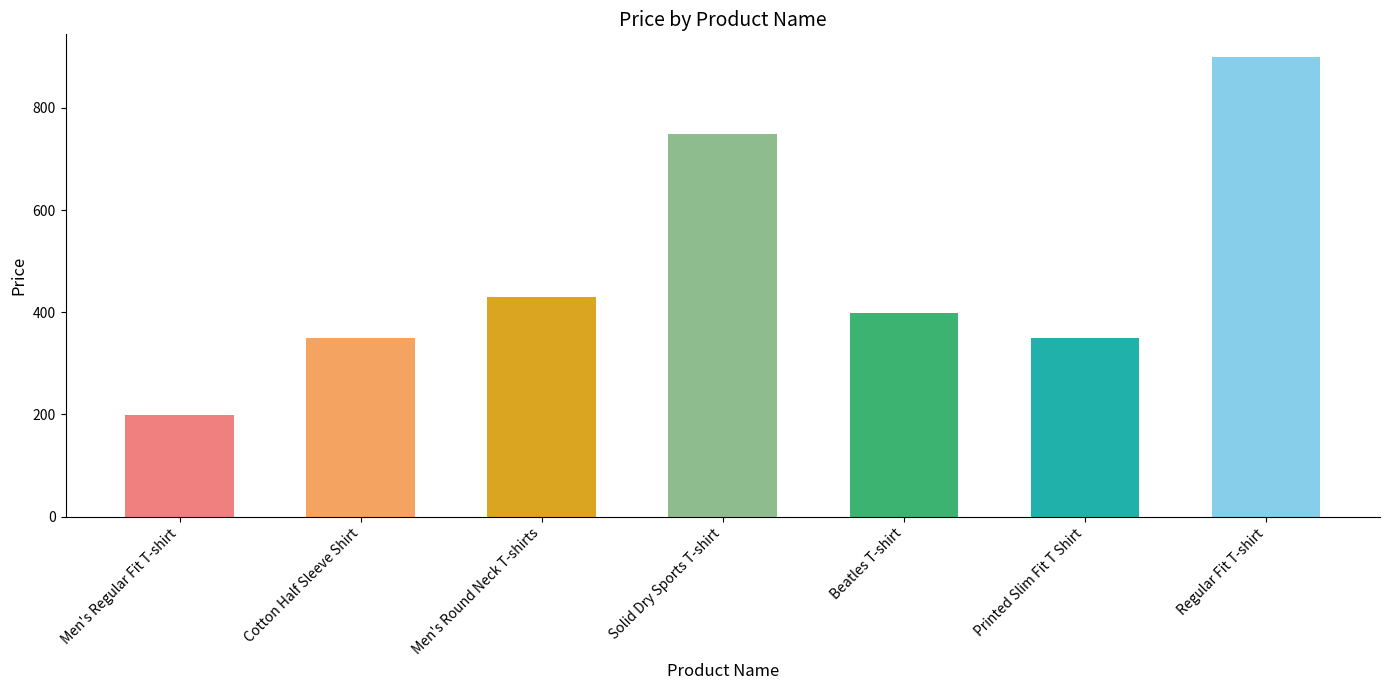

What is the approximate value at Cotton Half Sleeve Shirt, to the nearest 50?

350